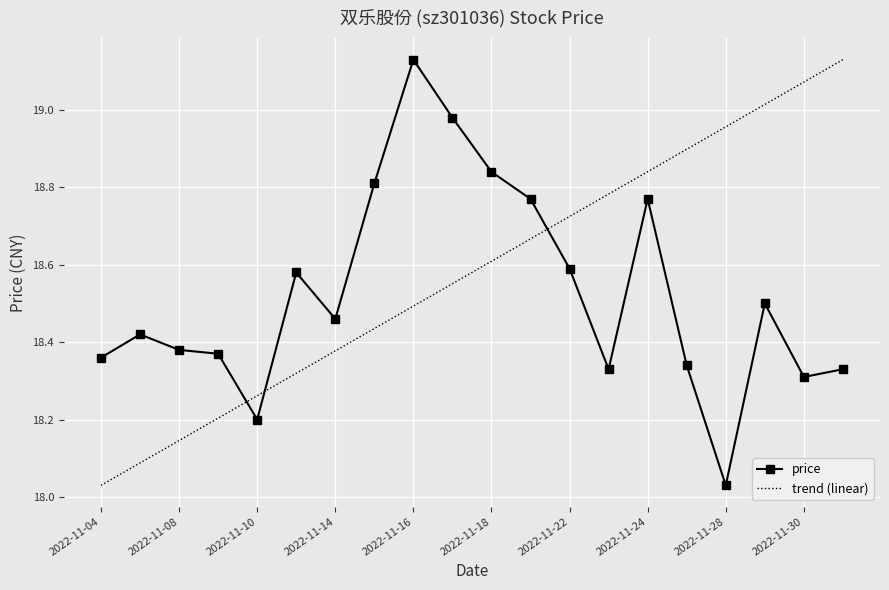

List the series in order of their overall mean, lowest first.

price, trend (linear)